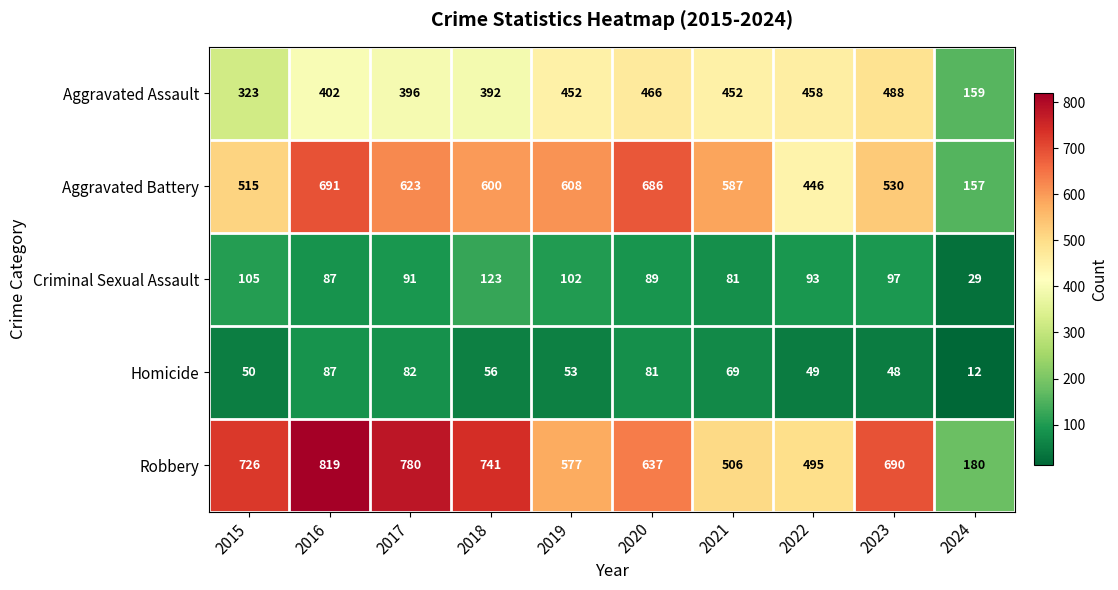

At which category does the chart reach its minimum across all series?

2024